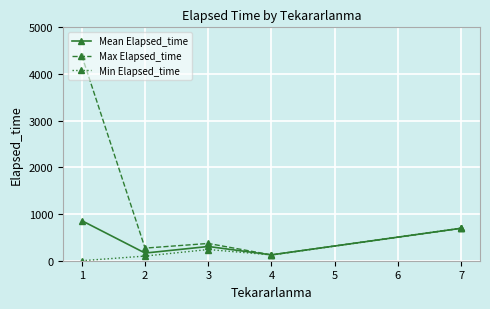

The value of Mean Elapsed_time at 4 is 125.0. True or false?

True